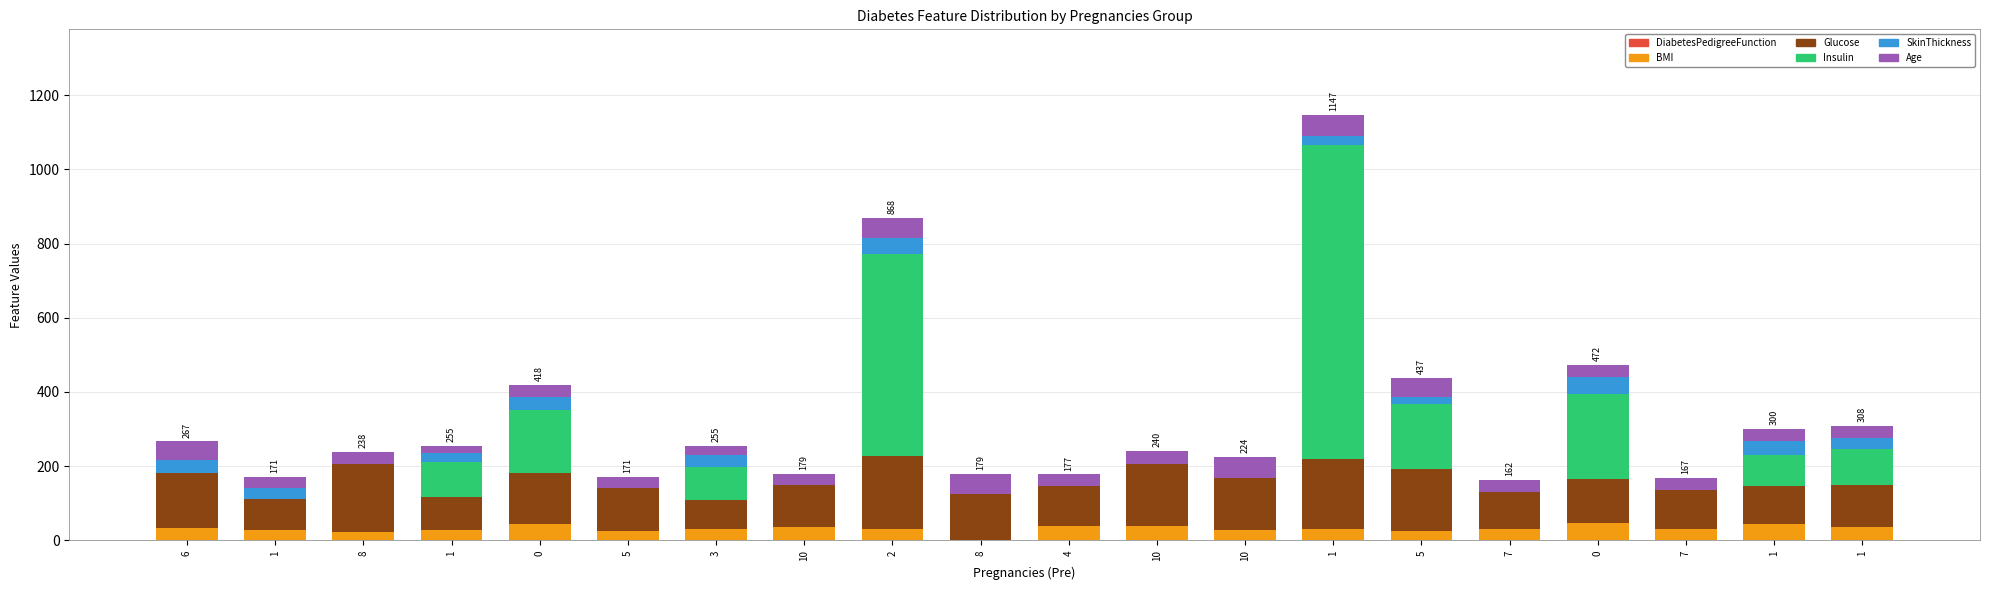

Does the chart contain stacked bars?

Yes